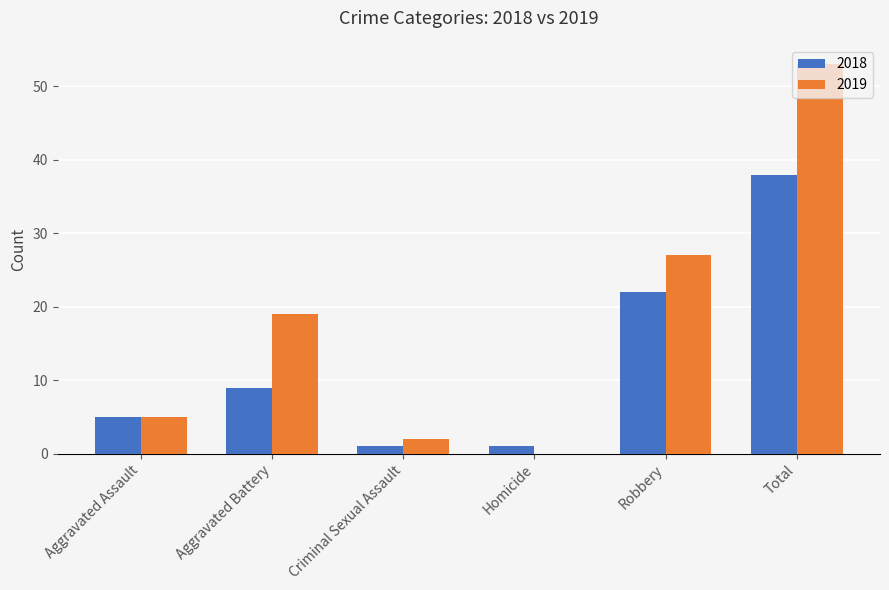

Reading left to right, list all the values displayed in this chart.

2018: Aggravated Assault=5	Aggravated Battery=9	Criminal Sexual Assault=1	Homicide=1	Robbery=22	Total=38
2019: Aggravated Assault=5	Aggravated Battery=19	Criminal Sexual Assault=2	Homicide=0	Robbery=27	Total=53